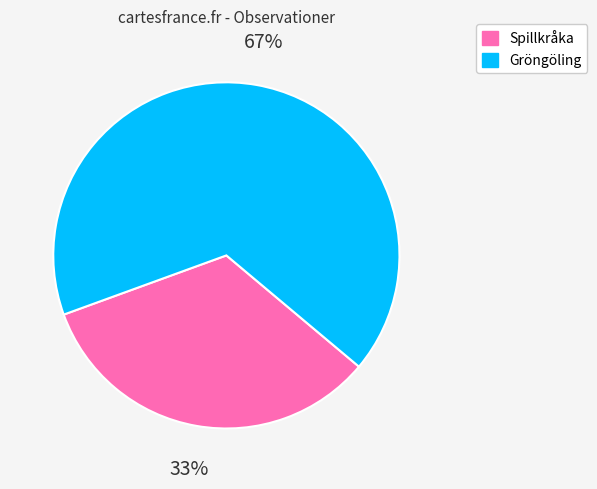

True or false: Spillkråka accounts for 42% of the total.

False